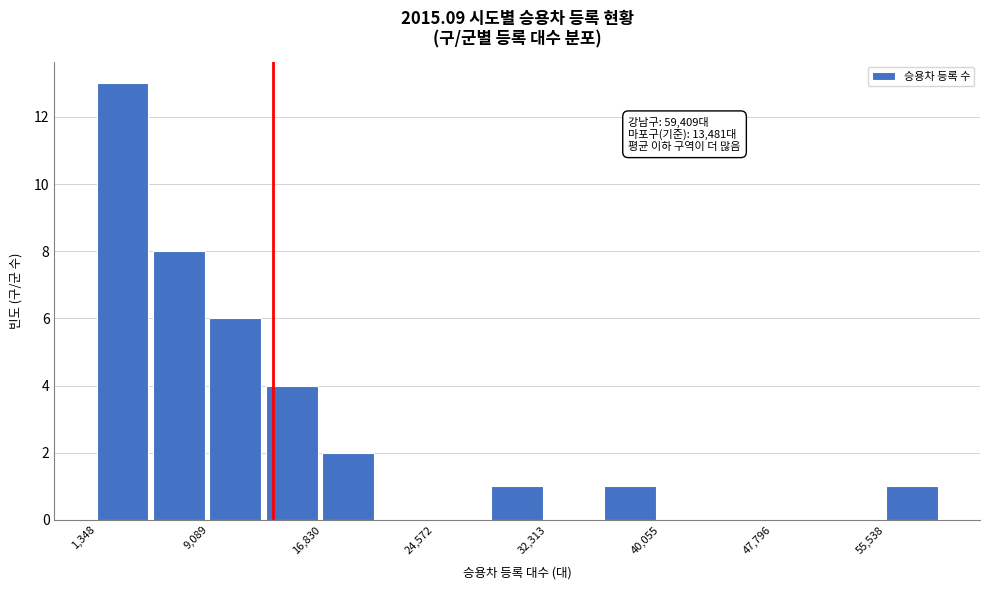

Around what value on the x-axis is the tallest bar? Give the approximate position of its centre, as read against the axis.

3000